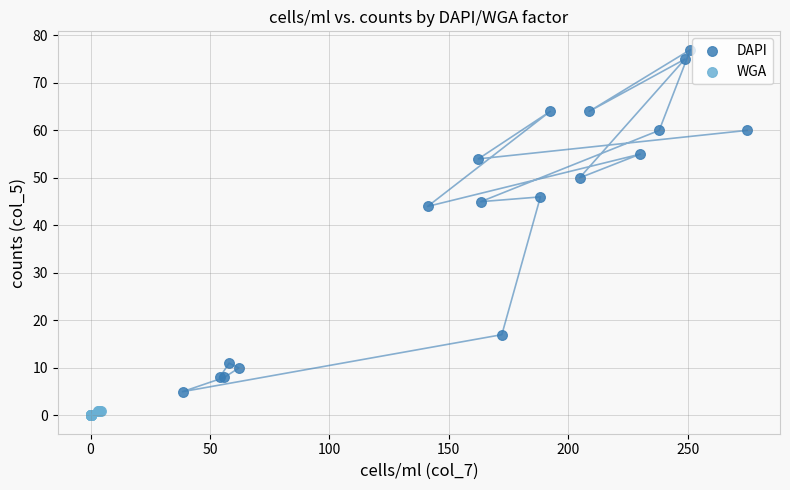

Which series contains the lowest Y value?

WGA